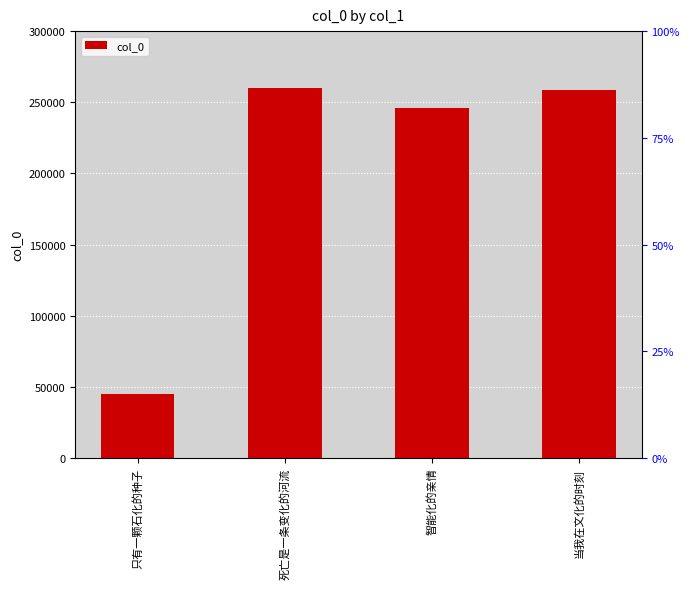

Reading right to left, transcribe all the data shown in this chart.

当我在文化的时刻=258861	智能化的亲情=245912	死亡是一条变化的河流=260083	只有一颗石化的种子=45160